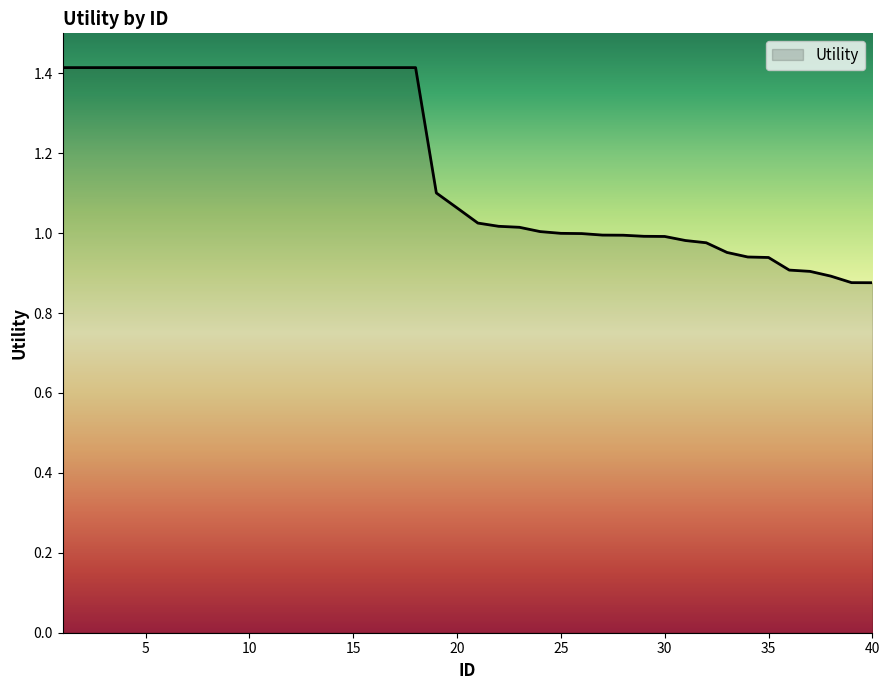

What is the greatest value displayed?

1.4